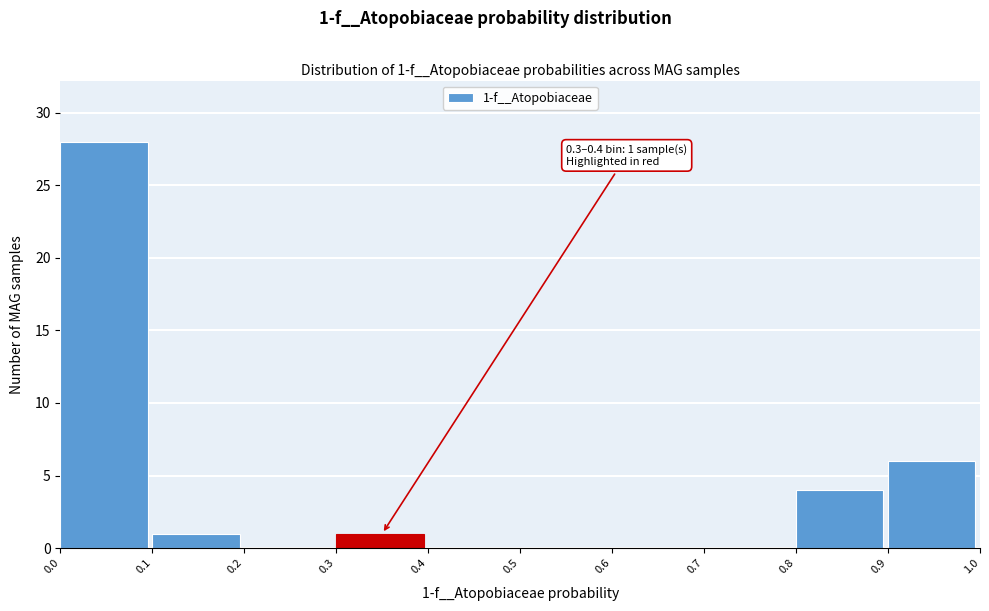

Which range on the x-axis has the tallest bar?

0.0 to 0.1